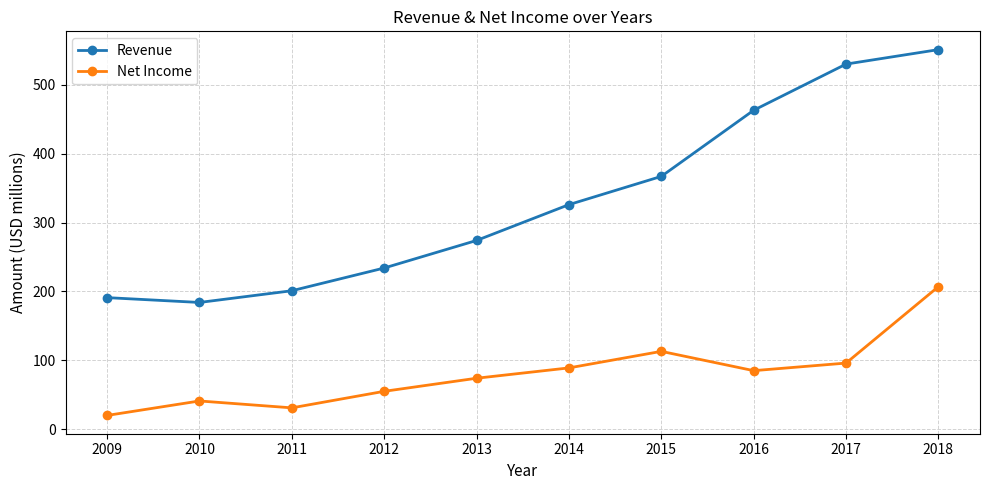

Is the value of Net Income at 2012 greater than the value of Revenue at 2017?

No